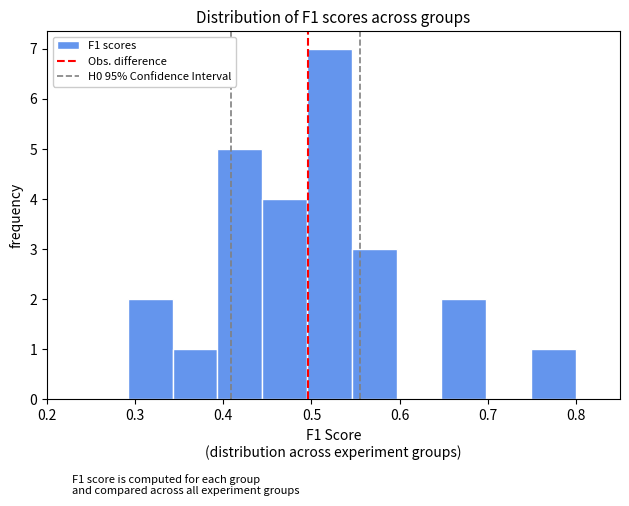

Over which range of the x-axis is the bar tallest?

0.50 to 0.55